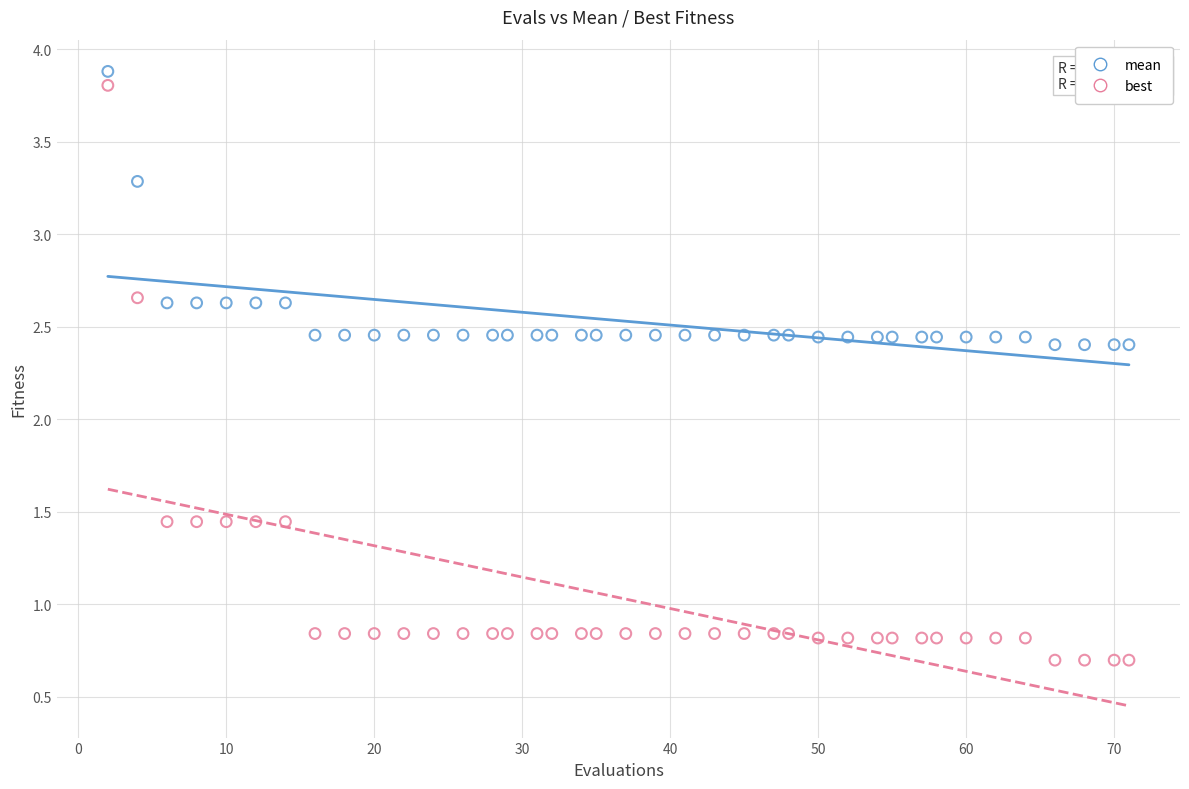

Which series contains the lowest Y value?

best